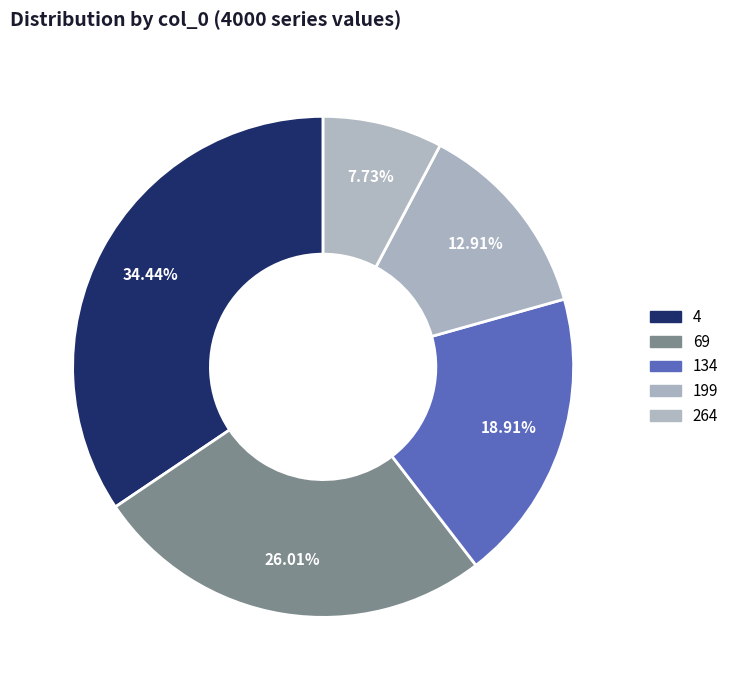

How many slices are in this pie chart?

5